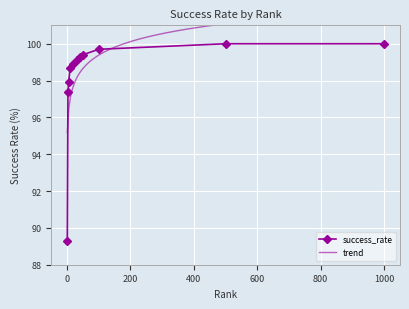

What is the highest value of the success_rate series?

100.0